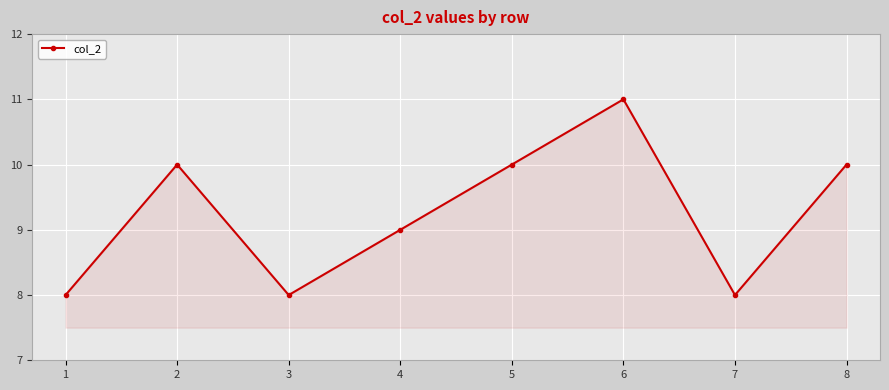

Reading right to left, what are all the values shown in this chart?

10	8	11	10	9	8	10	8